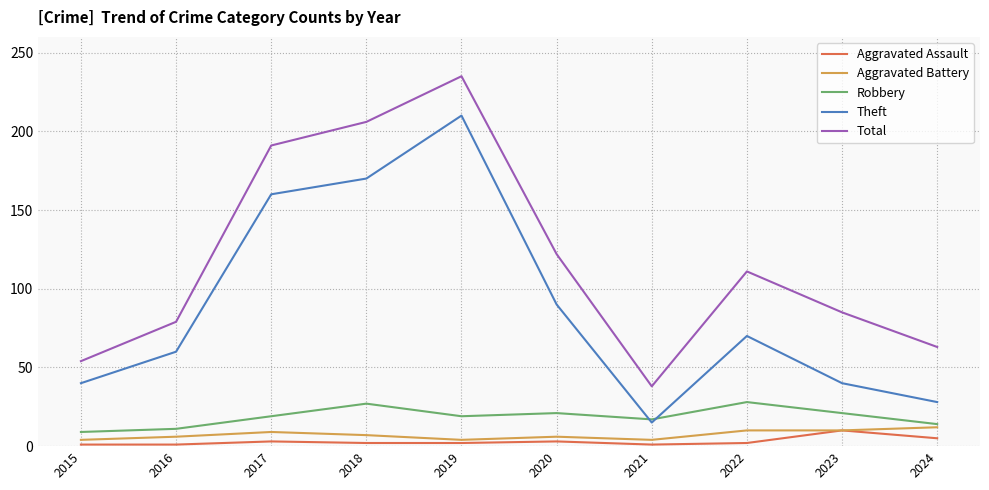

True or false: Theft and Aggravated Battery cross at least once.

False